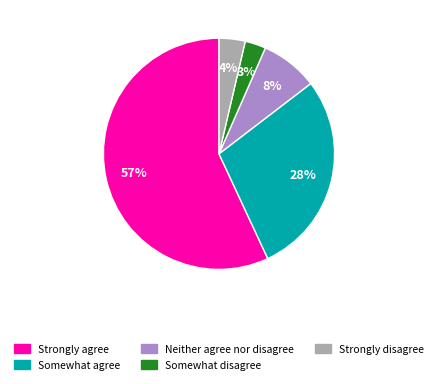

To the nearest percent, what is the average slice percentage?

20%